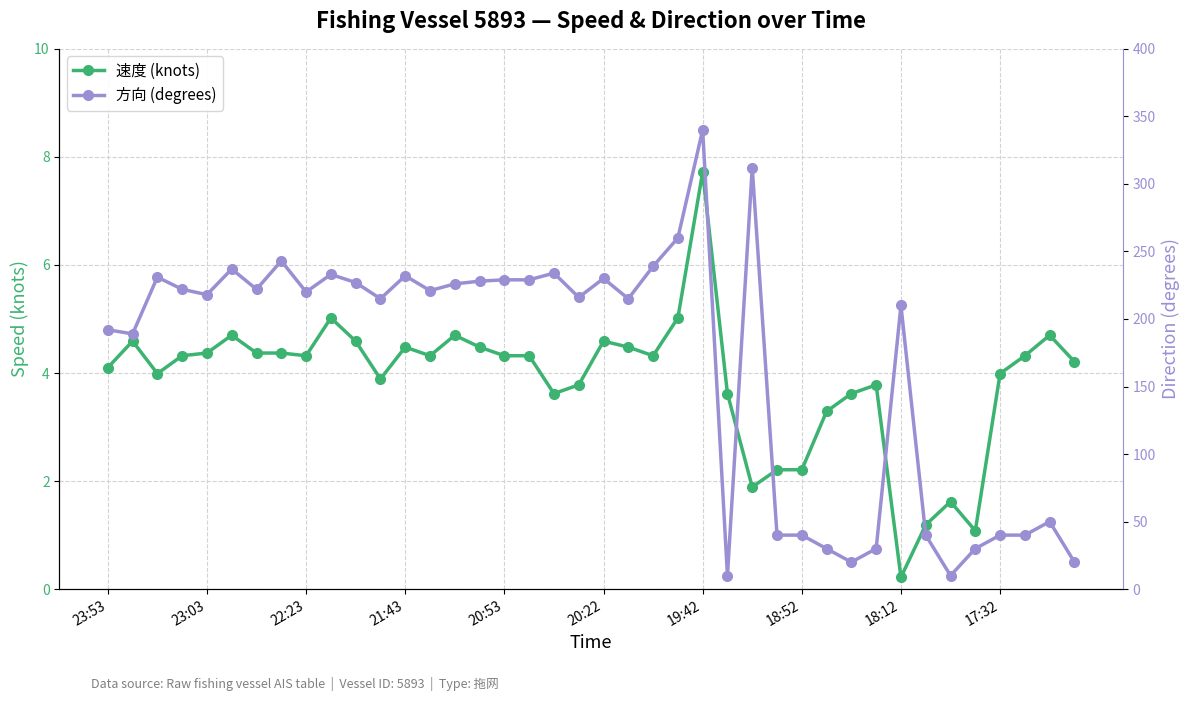

What is the sum of the 速度 (knots) values at 23 and 19?

8.8